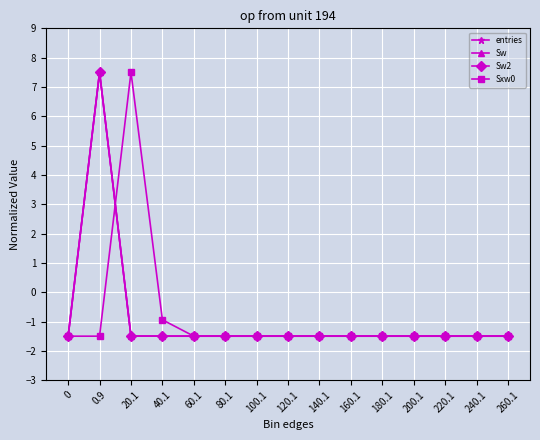

The value of Sw at 220.1 is -2.4. True or false?

False